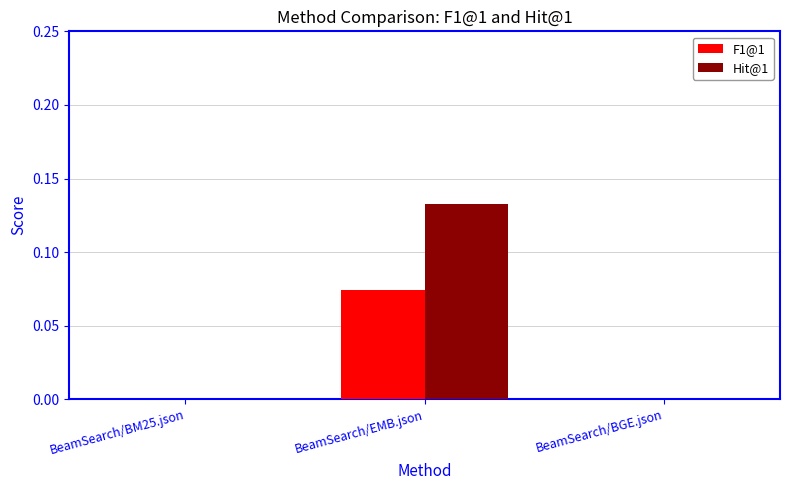

Which category has the highest value across all series?

BeamSearch/EMB.json